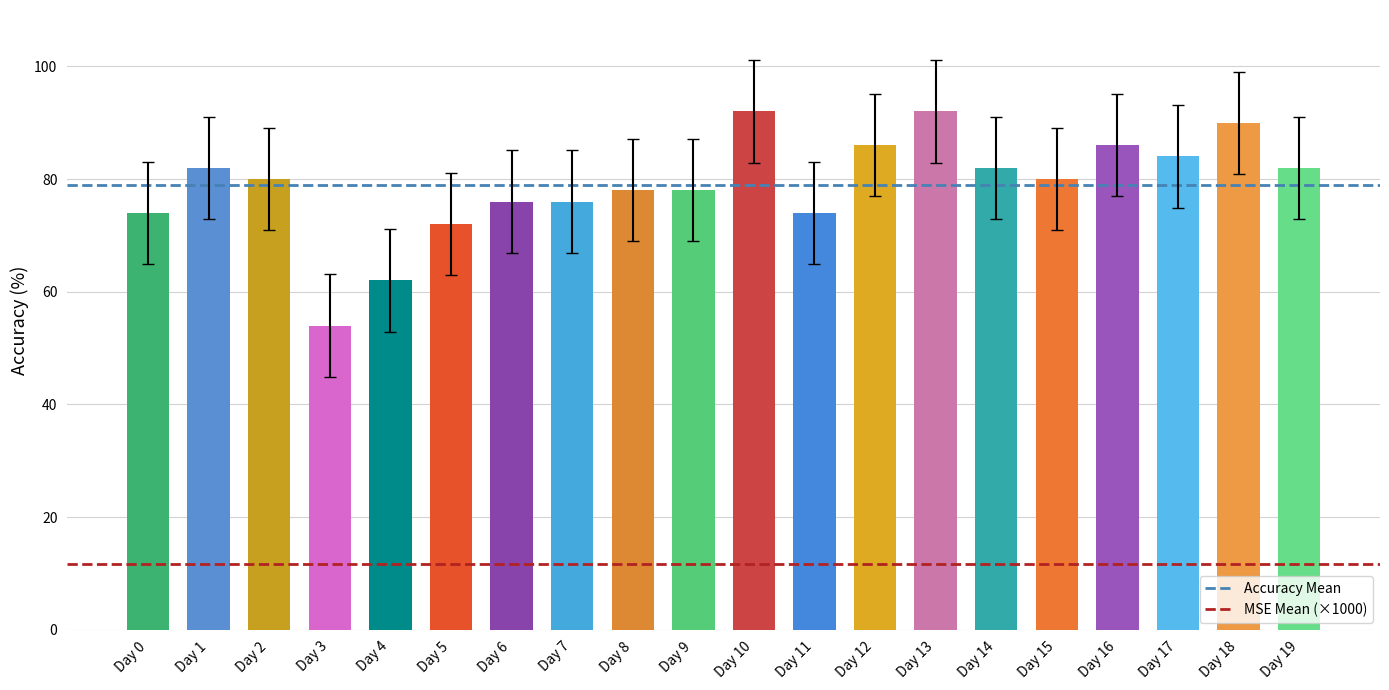

Reading left to right, transcribe all the data shown in this chart.

Day 0=74	Day 1=82	Day 2=80	Day 3=54	Day 4=62	Day 5=72	Day 6=76	Day 7=76	Day 8=78	Day 9=78	Day 10=92	Day 11=74	Day 12=86	Day 13=92	Day 14=82	Day 15=80	Day 16=86	Day 17=84	Day 18=90	Day 19=82